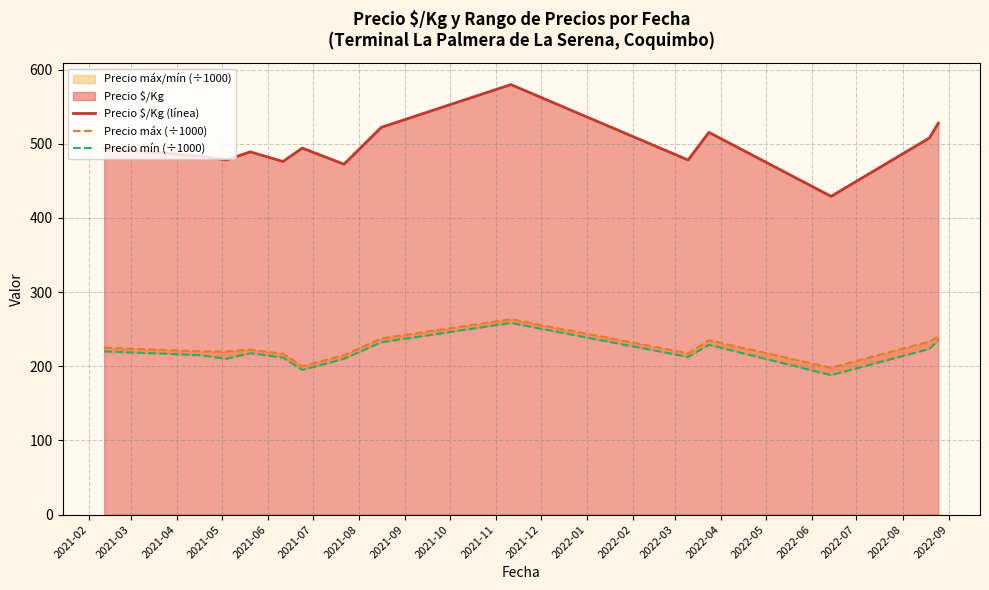

How many interior local valleys does the Precio máx (÷1000) series have?

3